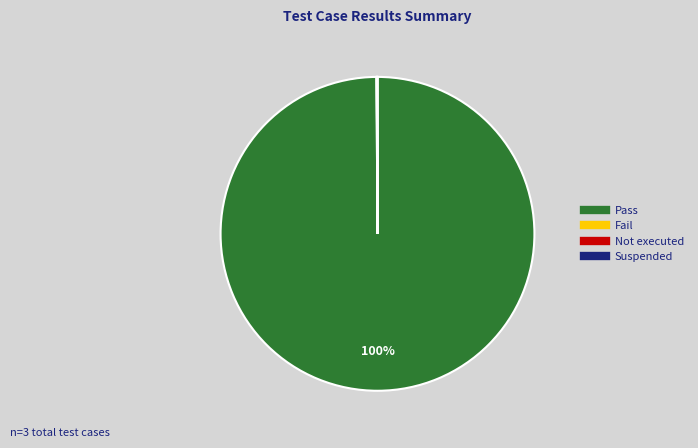

True or false: Pass accounts for 100% of the total.

True